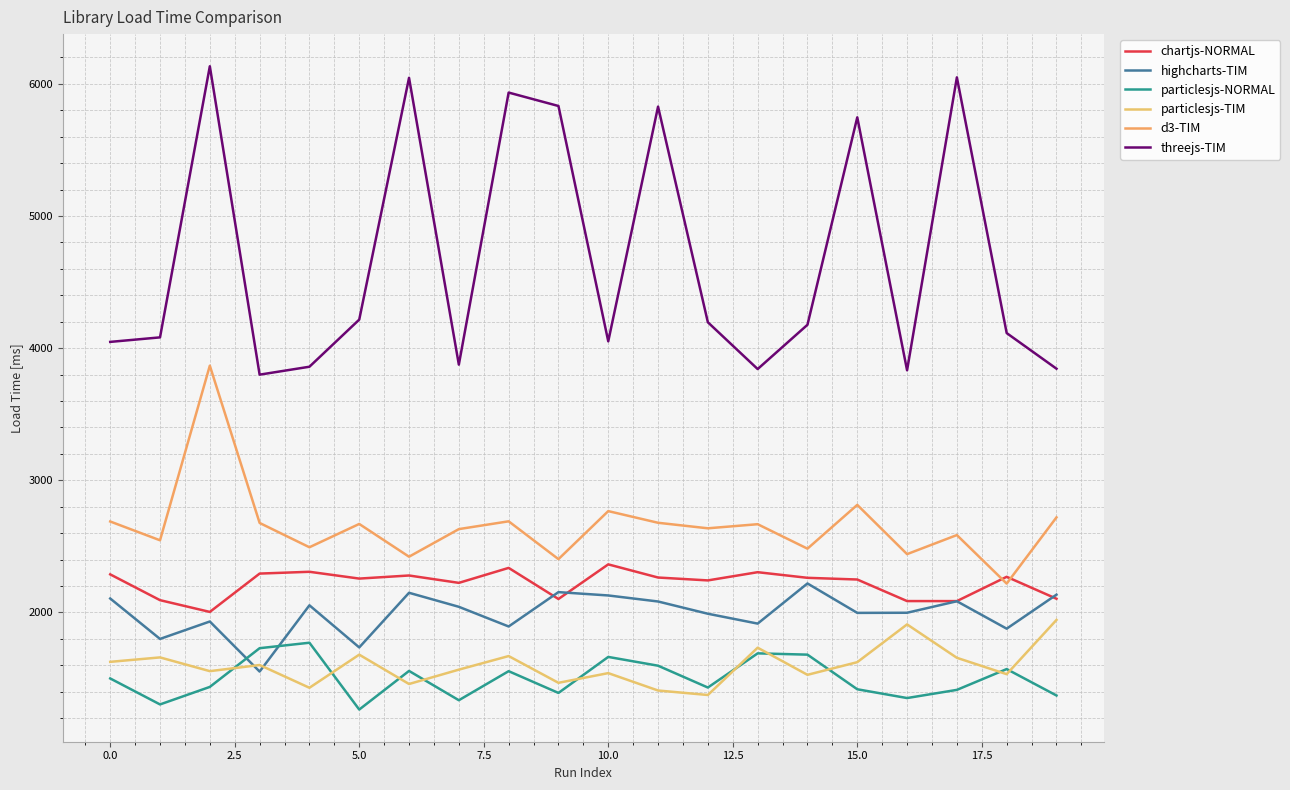

What is the value of the threejs-TIM point at the 18th from the left?

6049.5